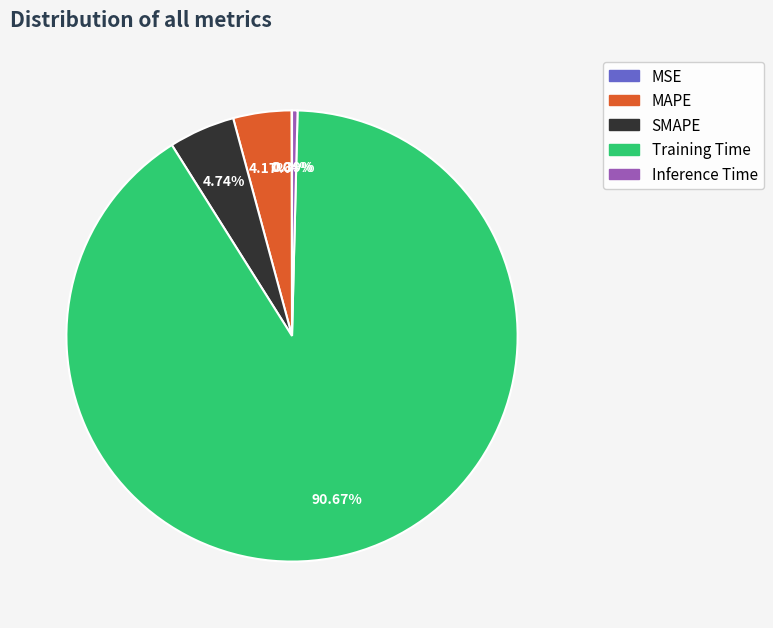

Does Inference Time account for over 50% of the chart?

No